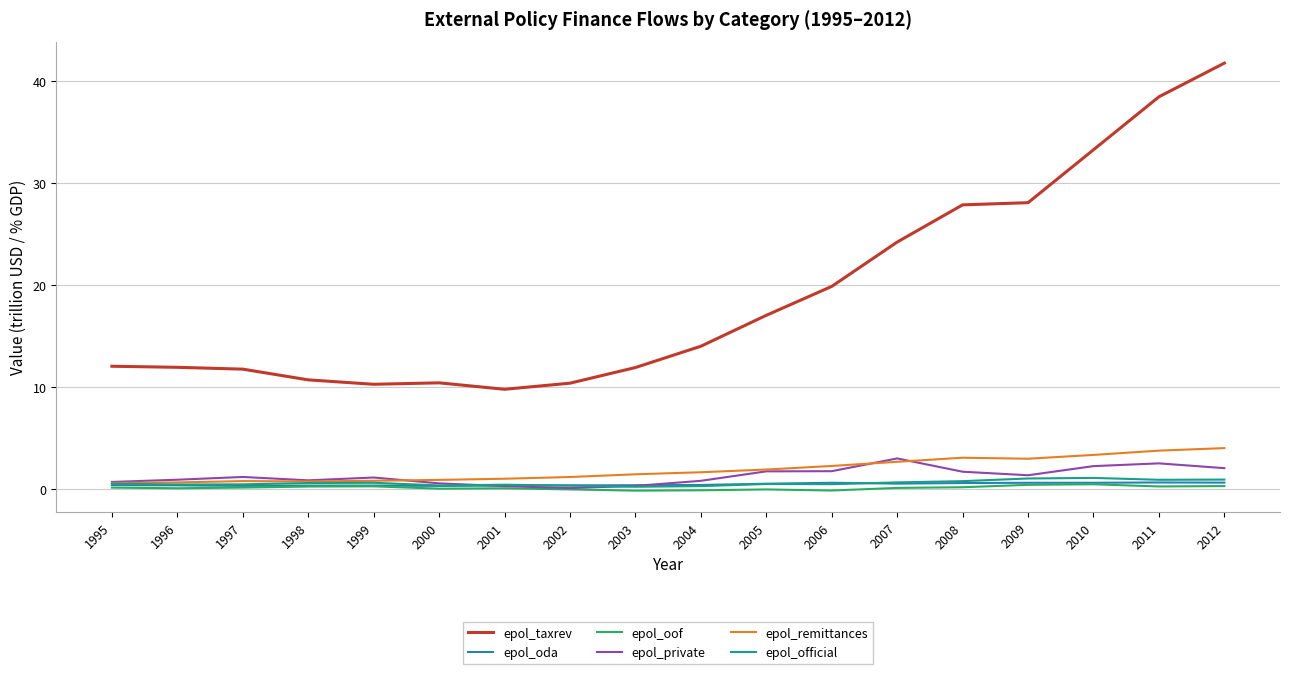

Between 2004 and 2010, which series saw the biggest shift?

epol_taxrev